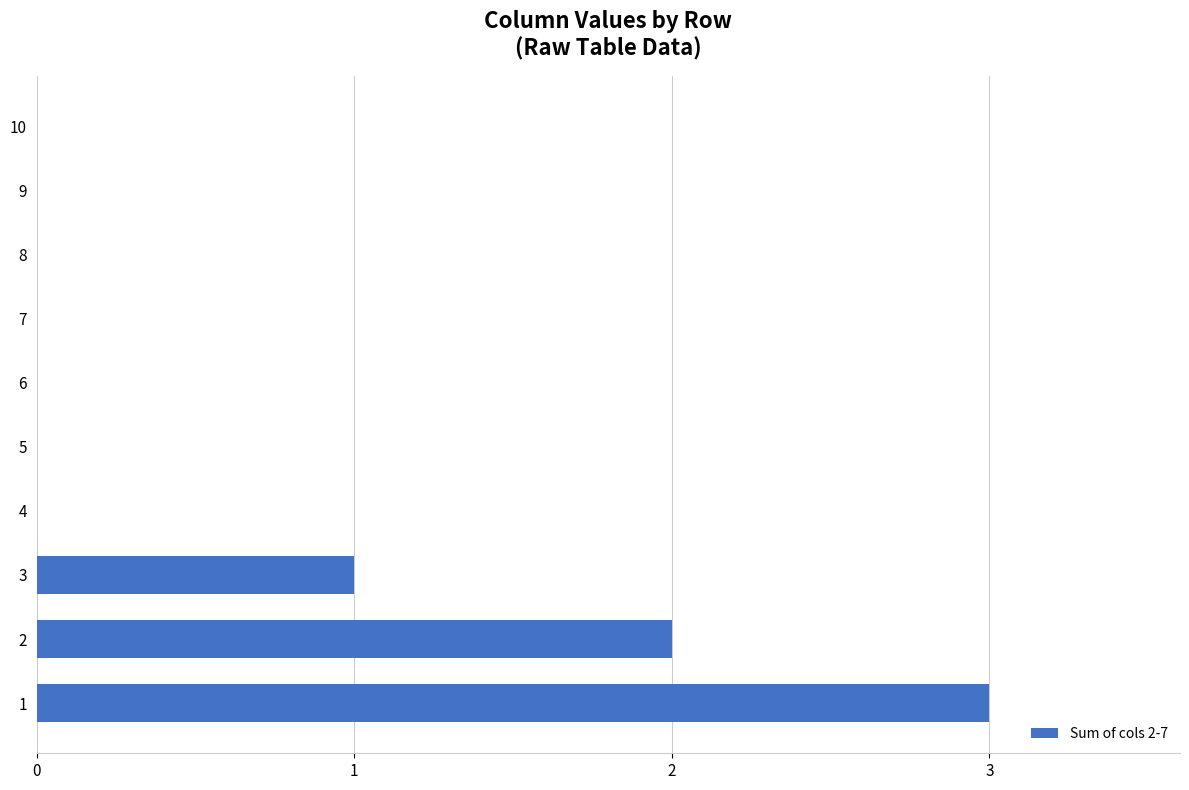

The value at 3 is -1. True or false?

False